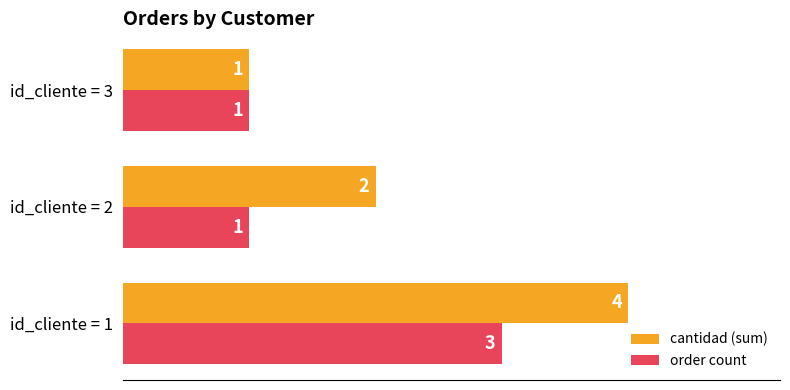

Rank the series by their maximum value, from highest to lowest.

cantidad (sum), order count